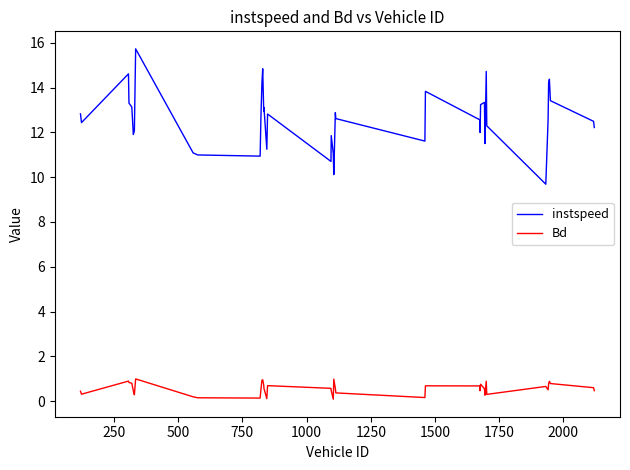

List the series in order of their overall mean, highest first.

instspeed, Bd